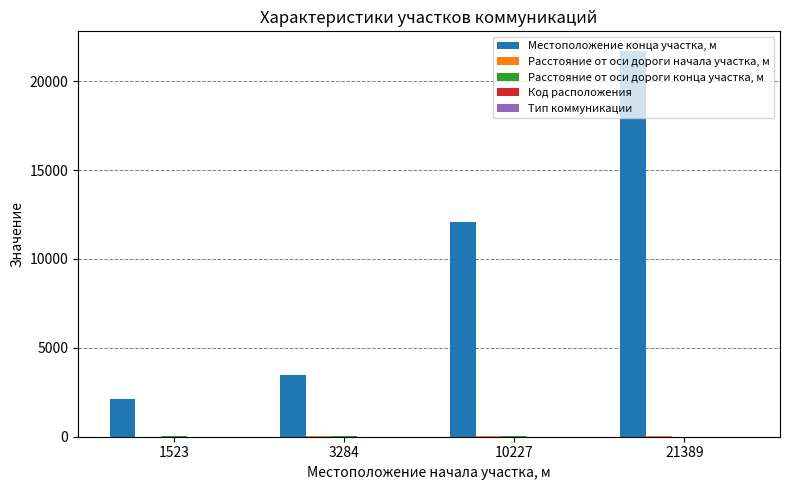

Which category has the highest value across all series?

21389